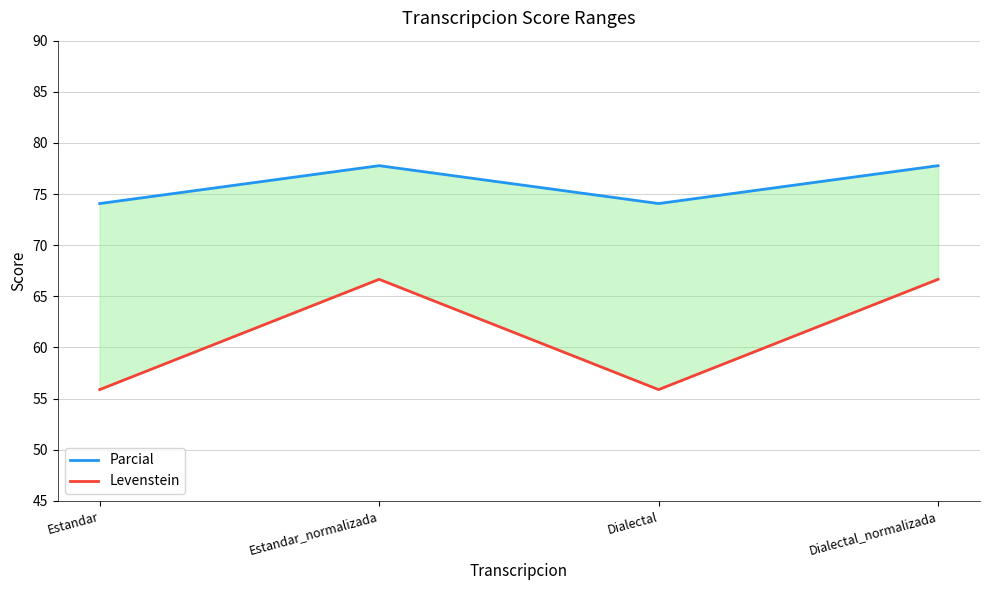

How many interior local valleys does the Levenstein series have?

1